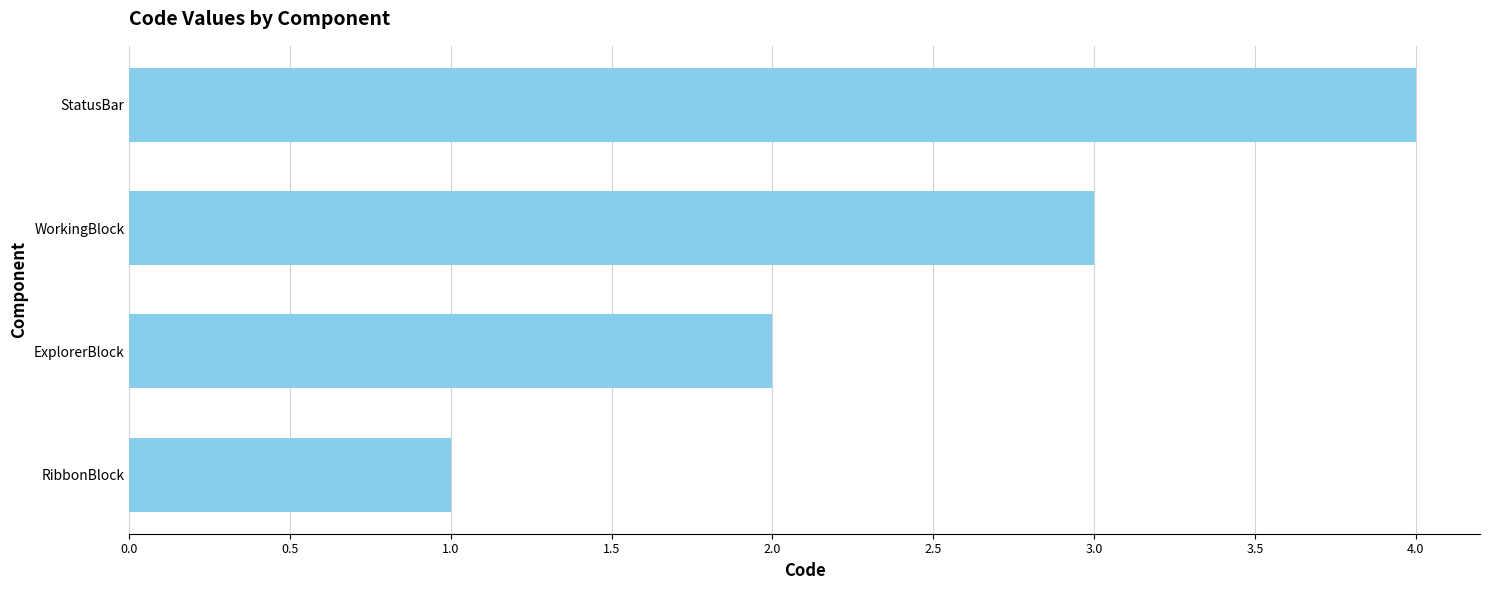

The chart shows a value of 2 at ExplorerBlock. True or false?

True